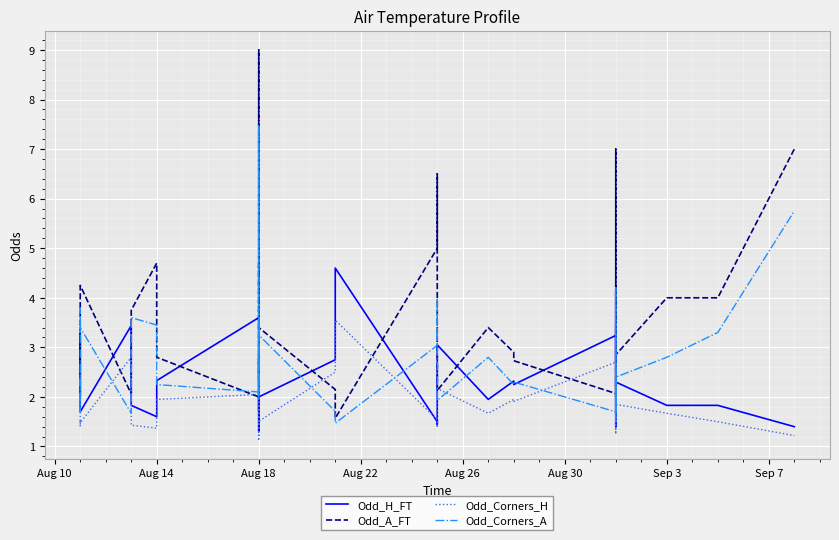

At which category is the sum across all series the highest?

Aug 18